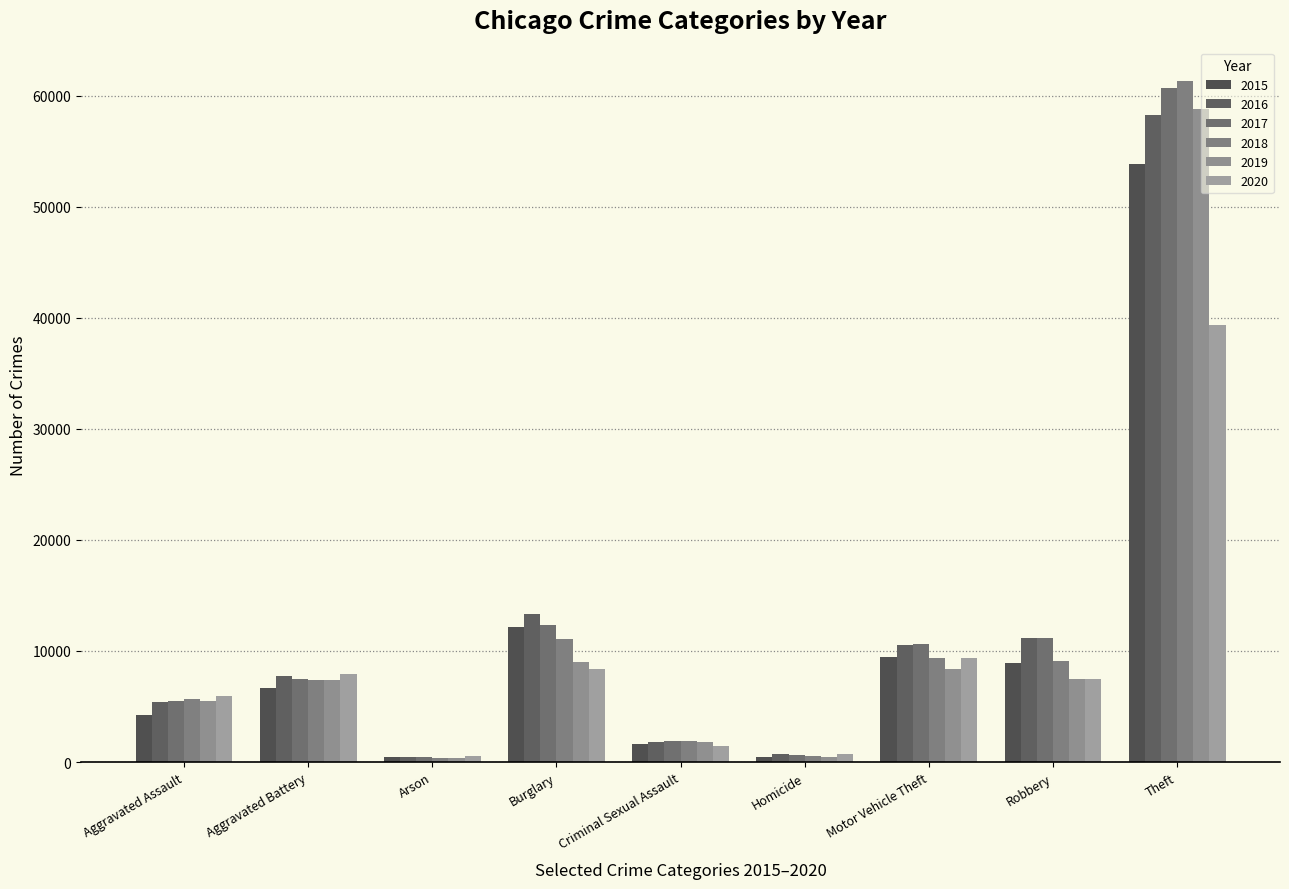

How many categories are shown in the chart?

9